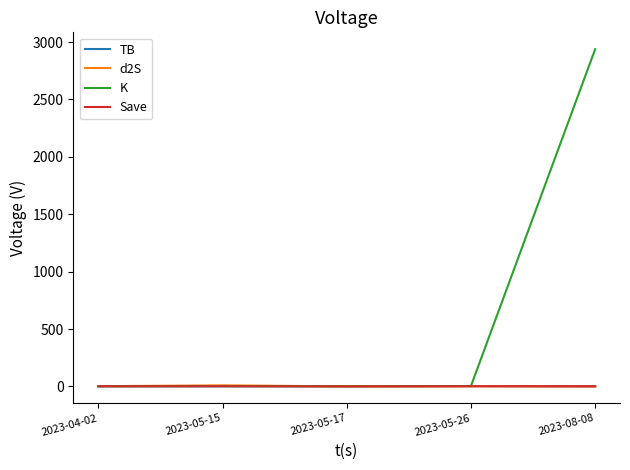

What is the difference between the maximum and minimum values in the K series?

2937.4